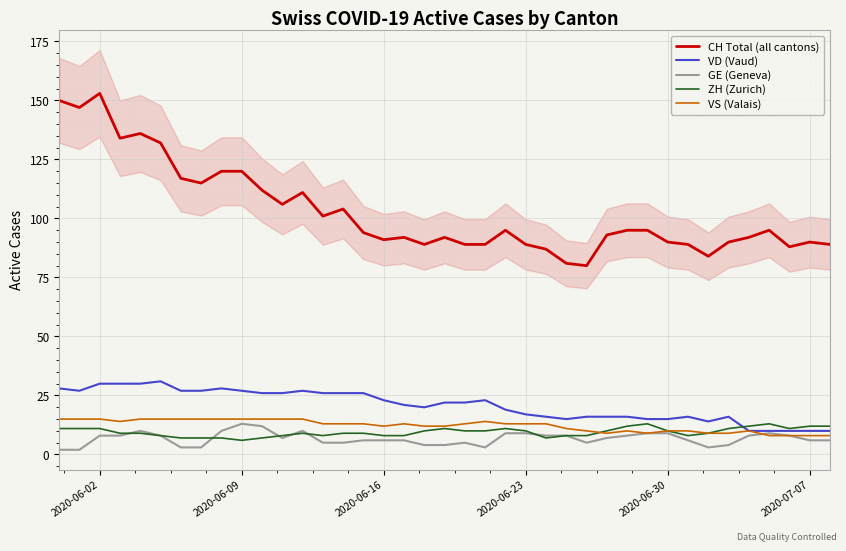

True or false: GE (Geneva) and CH Total (all cantons) cross at least once.

False